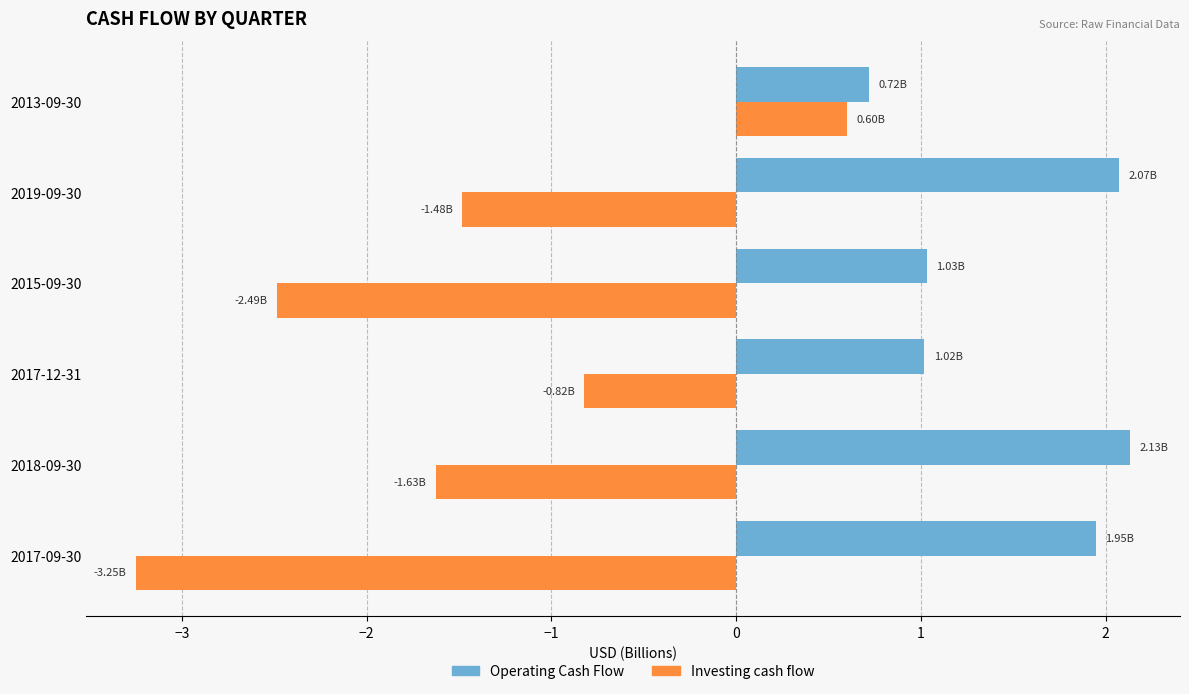

What is the difference between the second highest and minimum values in the Operating Cash Flow series?

1.4